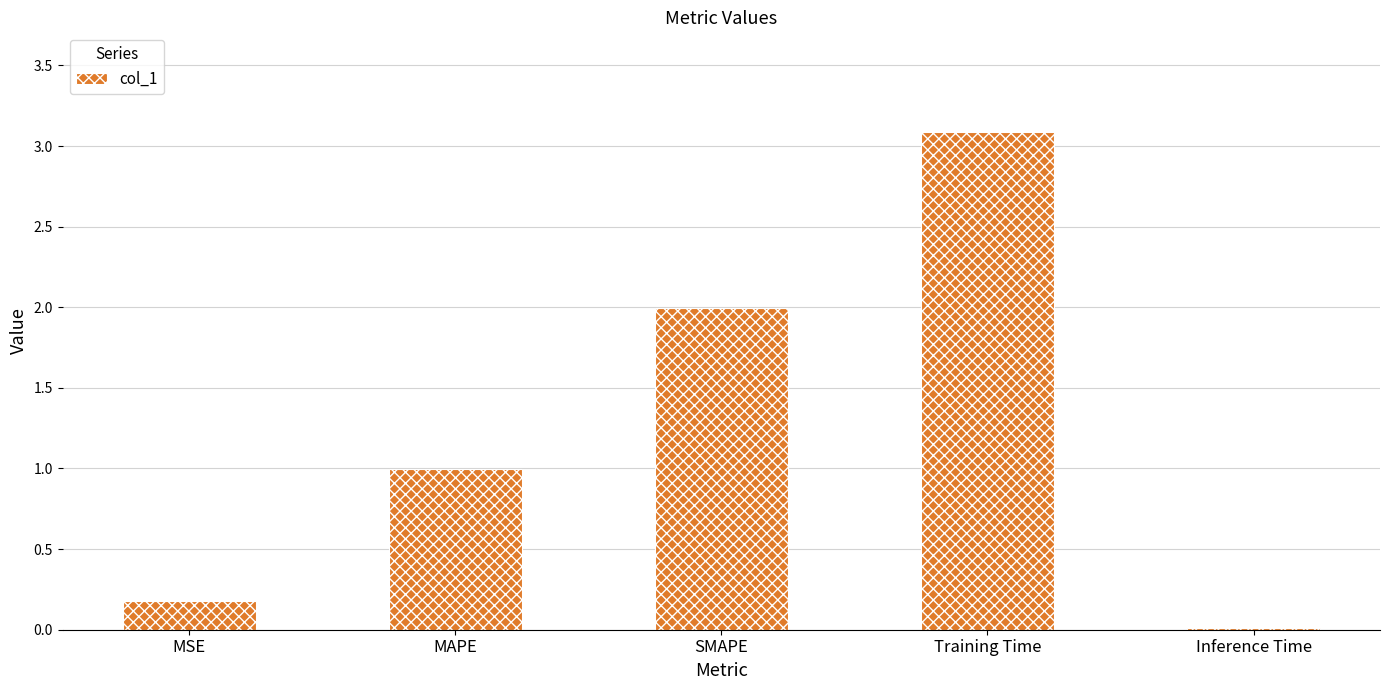

The value at Training Time is 3.1. True or false?

True